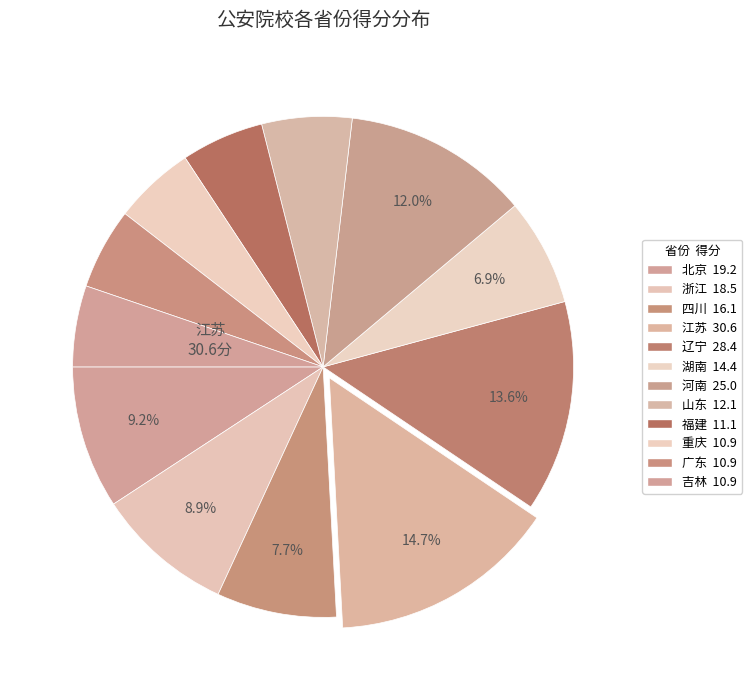

Is there any slice that represents more than half of the pie?

No